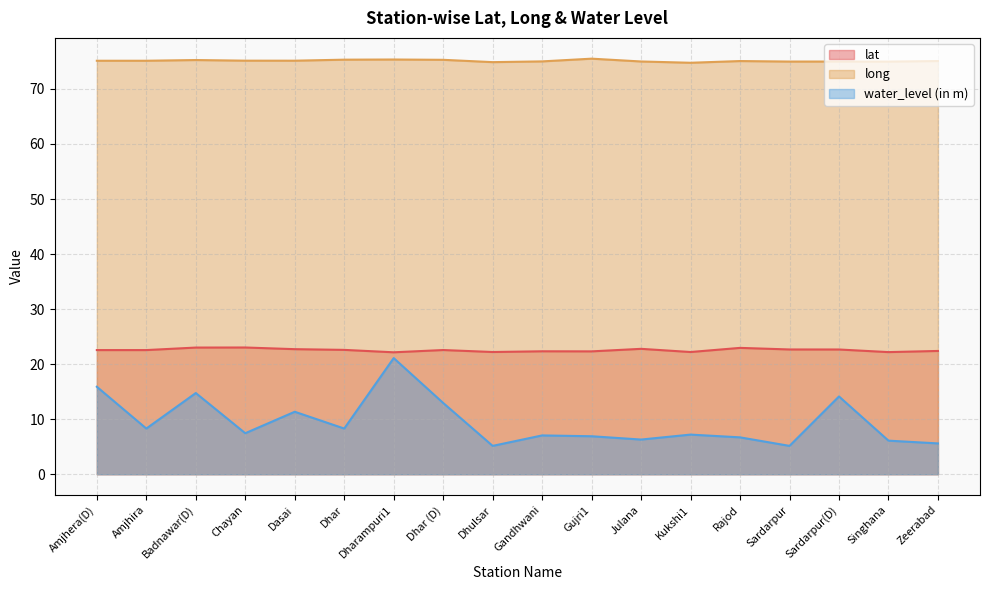

Reading right to left, transcribe all the data shown in this chart.

lat: 22.4	22.2	22.7	22.7	23.0	22.2	22.8	22.3	22.3	22.2	22.6	22.2	22.6	22.7	23.0	23.0	22.6	22.6
long: 75.1	75.0	75.0	75.0	75.1	74.8	75.0	75.5	75.0	74.9	75.3	75.3	75.3	75.1	75.1	75.3	75.1	75.1
water_level (in m): 5.6	6.1	14.1	5.2	6.7	7.2	6.3	6.9	7.0	5.2	12.9	21.1	8.3	11.3	7.5	14.8	8.3	15.9